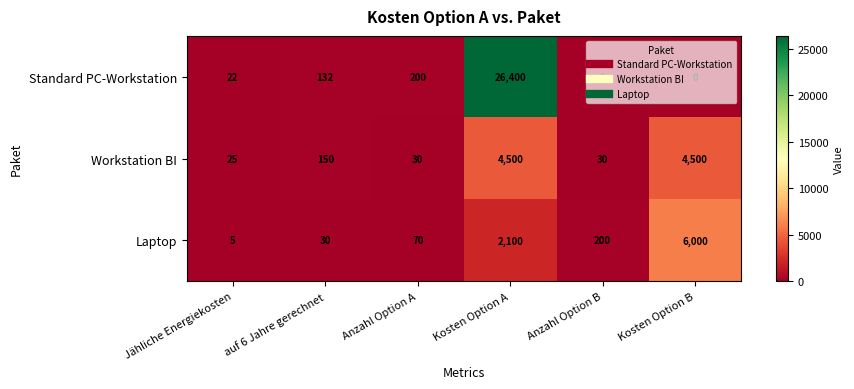

Which category has the lowest value in the Laptop series?

Jähliche Energiekosten